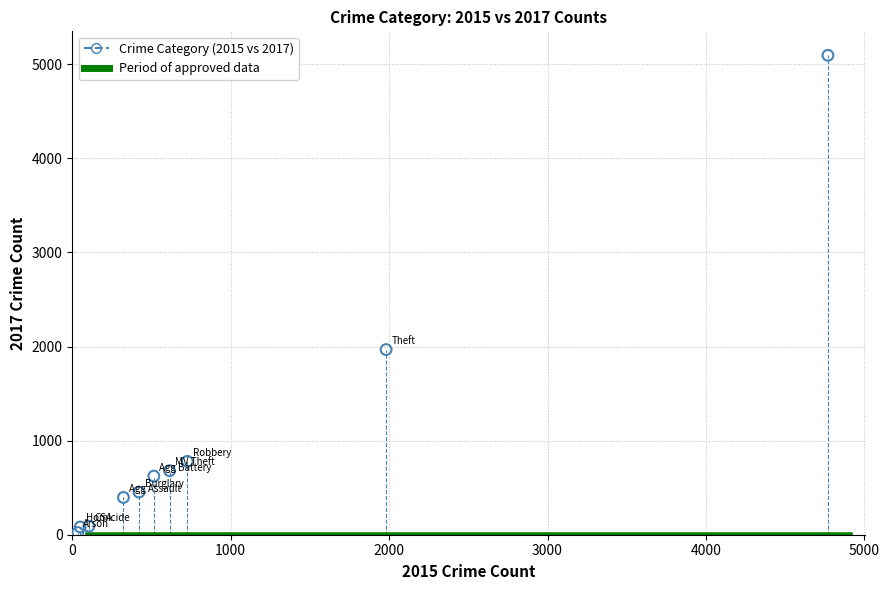

What Y value in the scatter plot is closest to 2559?

1968